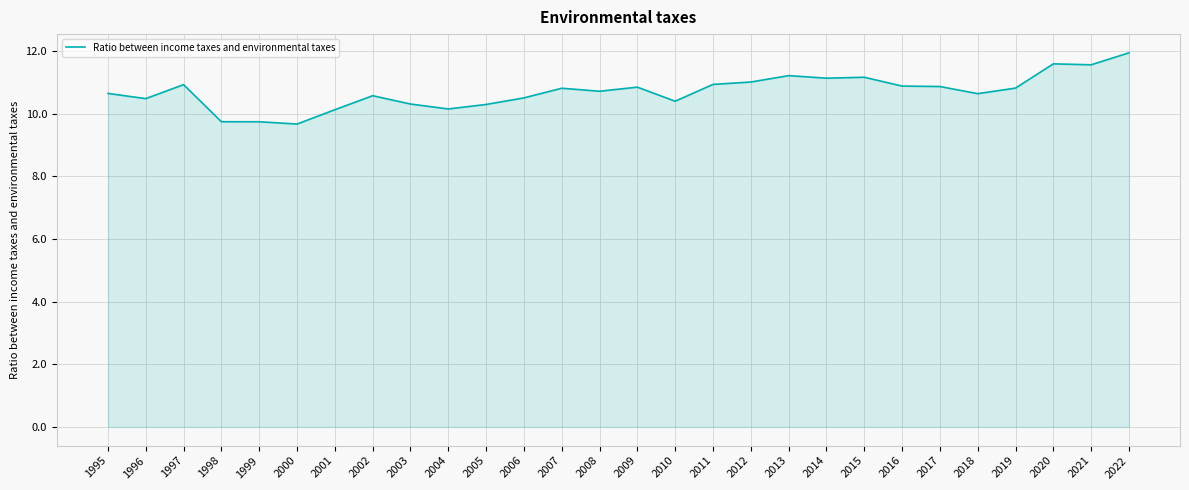

What is the difference between the values at 1995 and 2003?

0.3